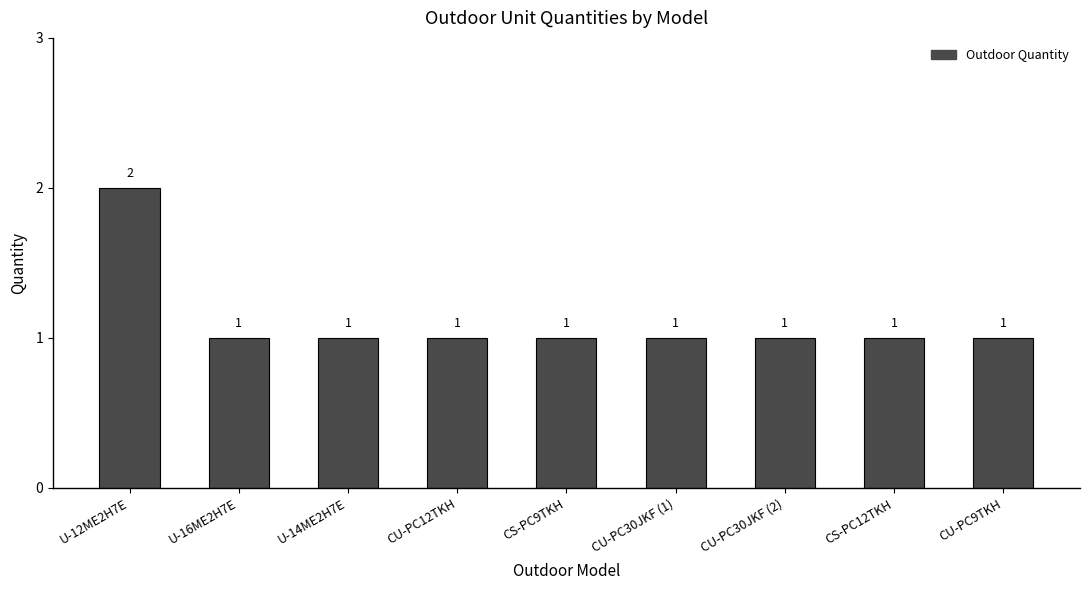

What is the sum of all values?

10